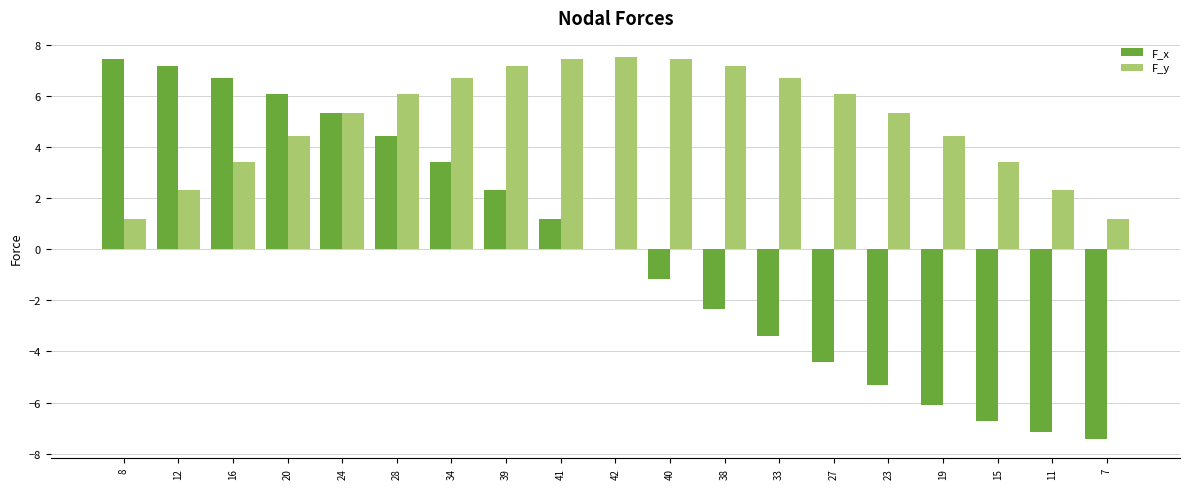

Which series changed the most between 34 and 23?

F_x